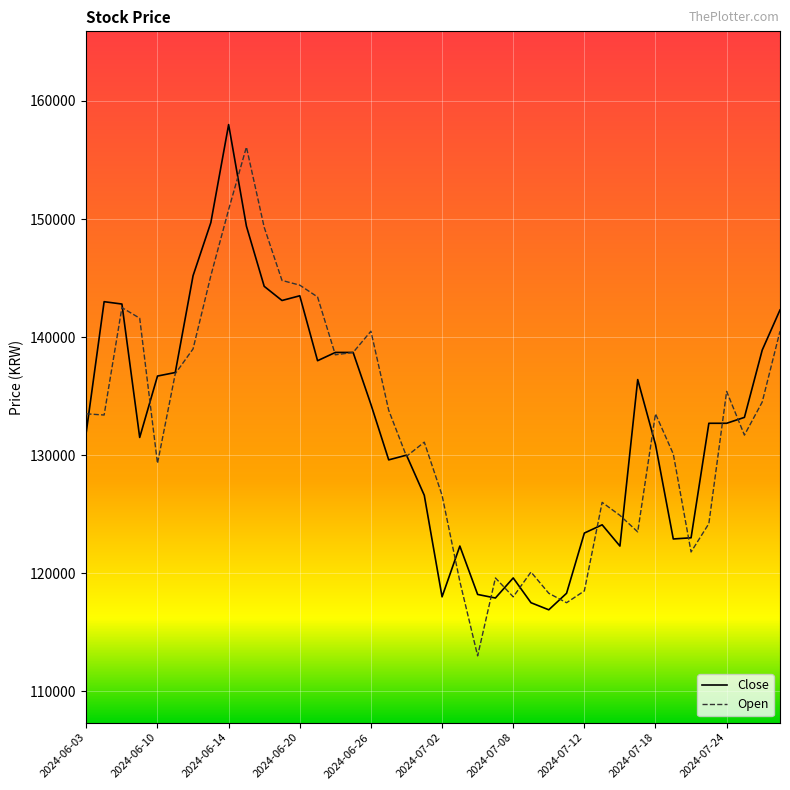

What is the maximum value shown in the chart?

158000